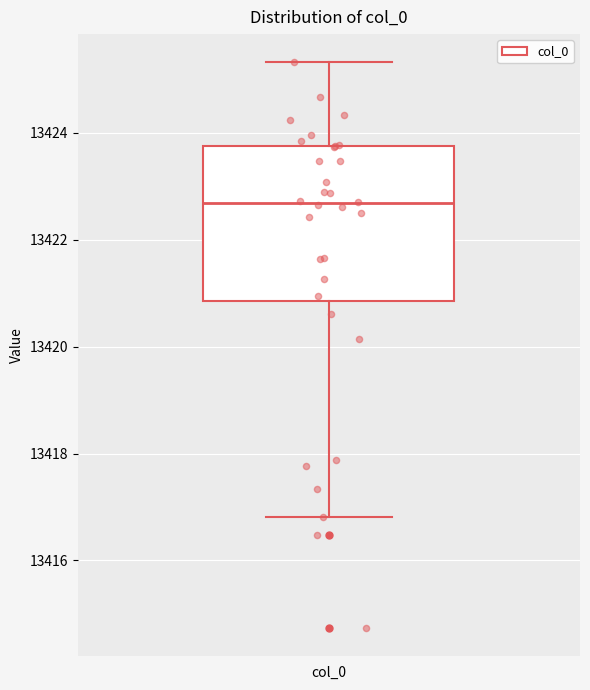

Read this box plot against the y-axis: the position of the median line, the range covered by the box, and the ends of both whiskers. The values are not printed on the chart, so give them approximately, as read against the axis.

median 13422.6, box 13420.8 to 13423.8, whiskers 13416.8 to 13425.4